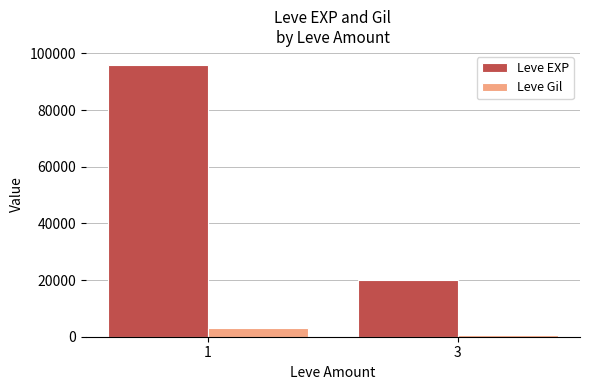

How many Leve Gil values are between 588 and 3087?

2